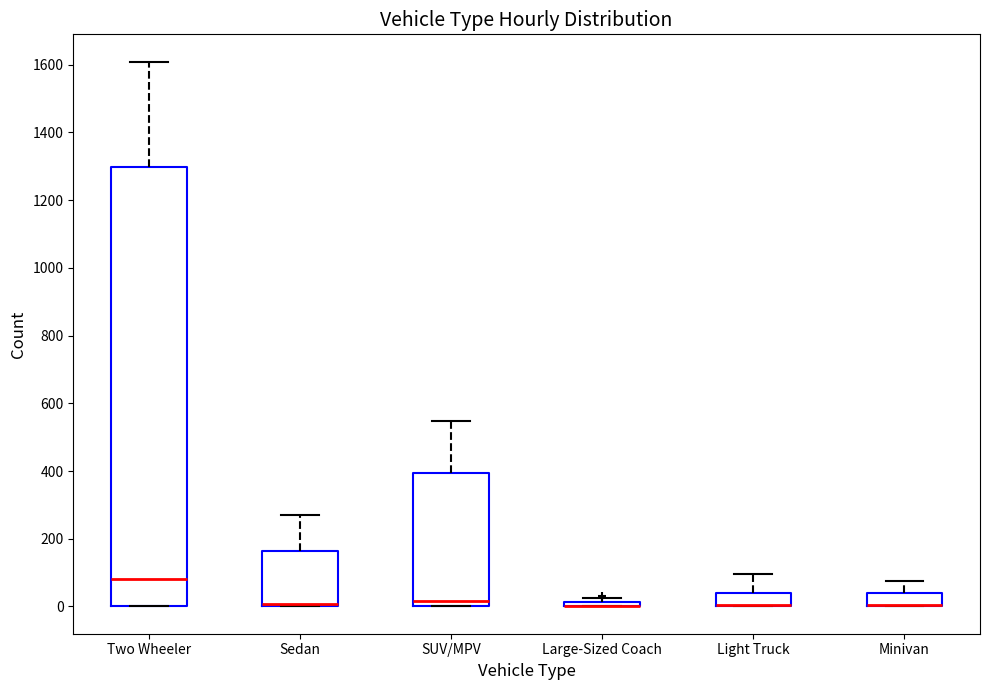

Comparing the boxes themselves (not the whiskers), which one is the tallest?

Two Wheeler